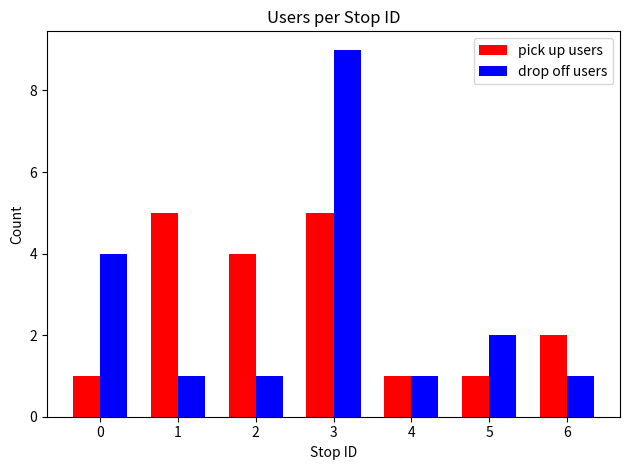

What is the highest value of the drop off users series?

9